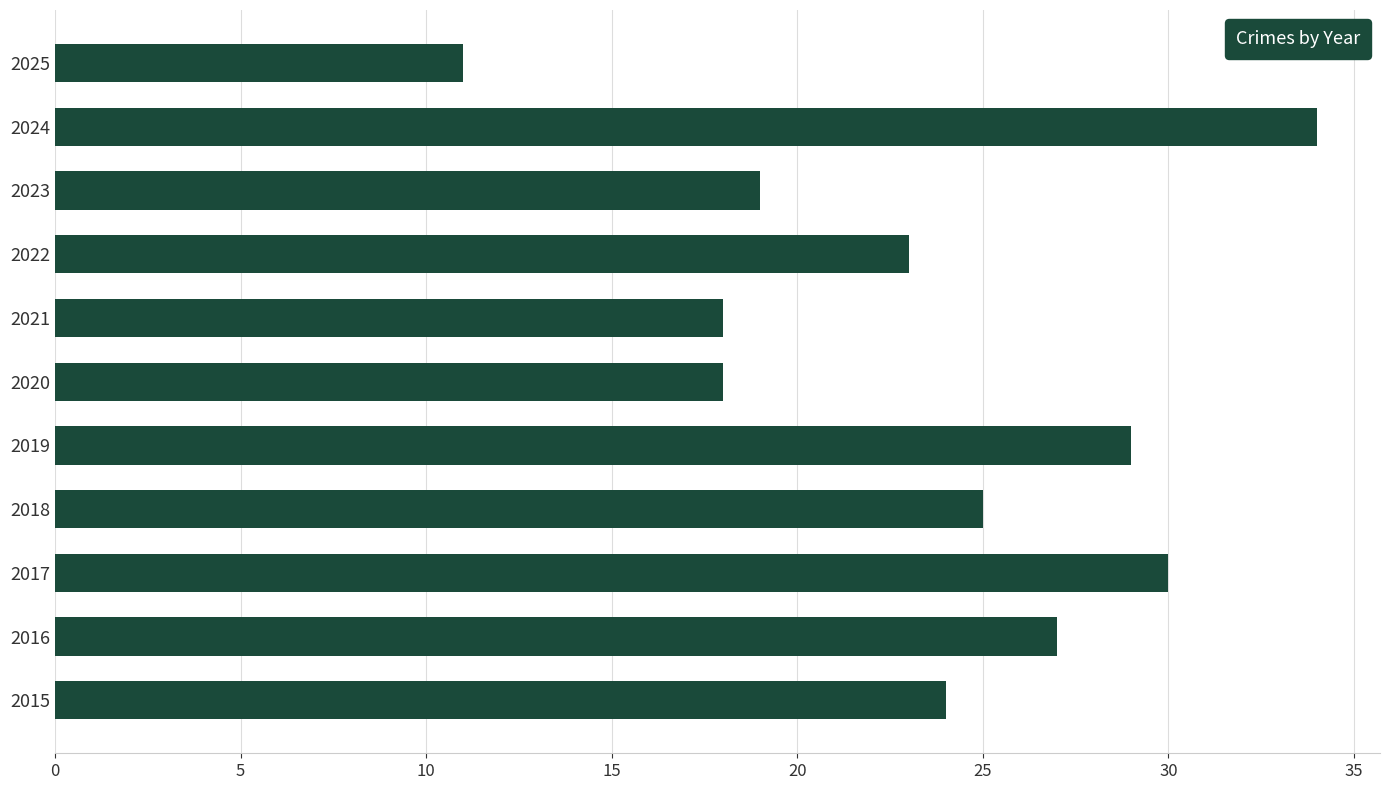

Which category has the lowest value across all series?

2025